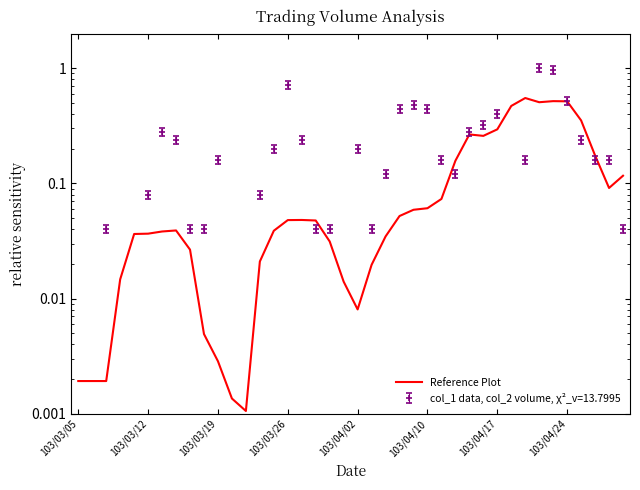

Reading right to left, what are all the values shown in this chart?

0.1	0.1	0.2	0.4	0.5	0.5	0.5	0.6	0.5	0.3	0.3	0.3	0.2	0.1	0.1	0.1	0.1	0.0	0.0	0.0	0.0	0.0	0.0	0.0	0.0	0.0	0.0	0.0	0.0	0.0	0.0	0.0	0.0	0.0	0.0	0.0	0.0	0.0	0.0	0.0